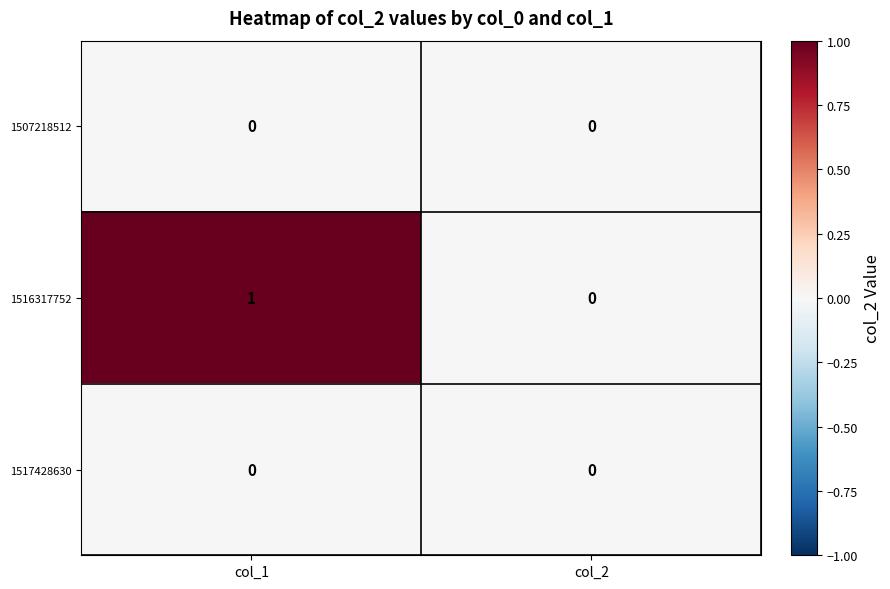

Which series has the largest range (max minus min)?

1516317752